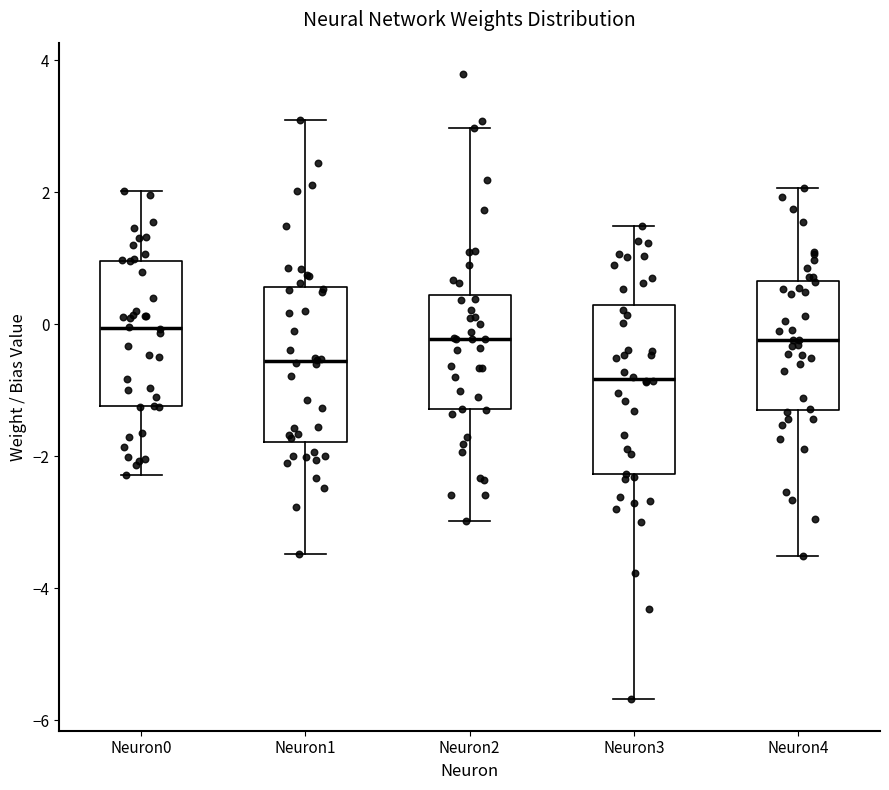

Where is the upper edge of the box for Neuron2 on the y-axis? The values are not printed on the chart, so give them approximately, as read against the axis.

0.4